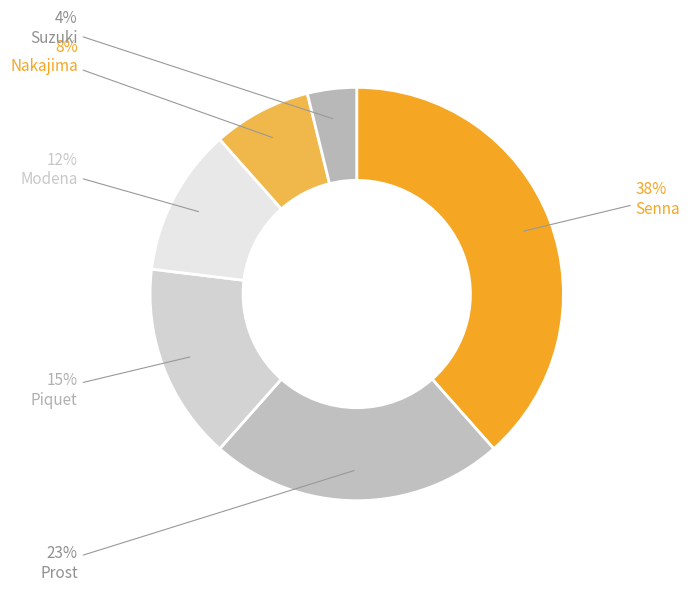

How many slices are in this pie chart?

6